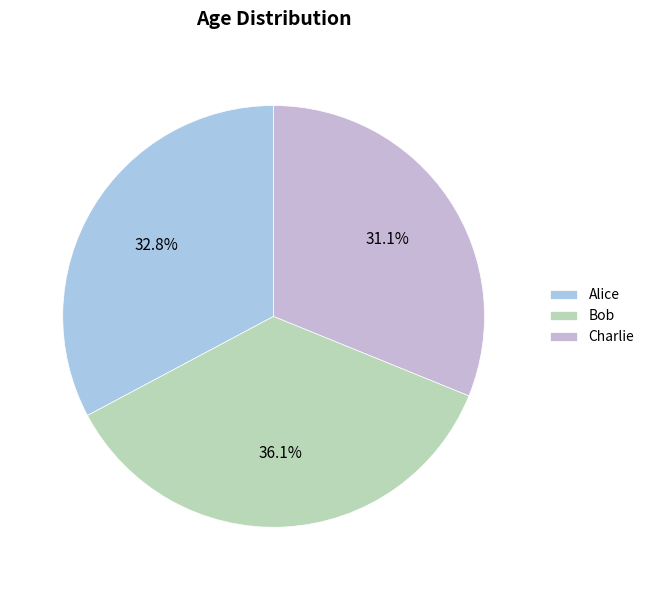

What is the largest slice in the pie chart?

Bob